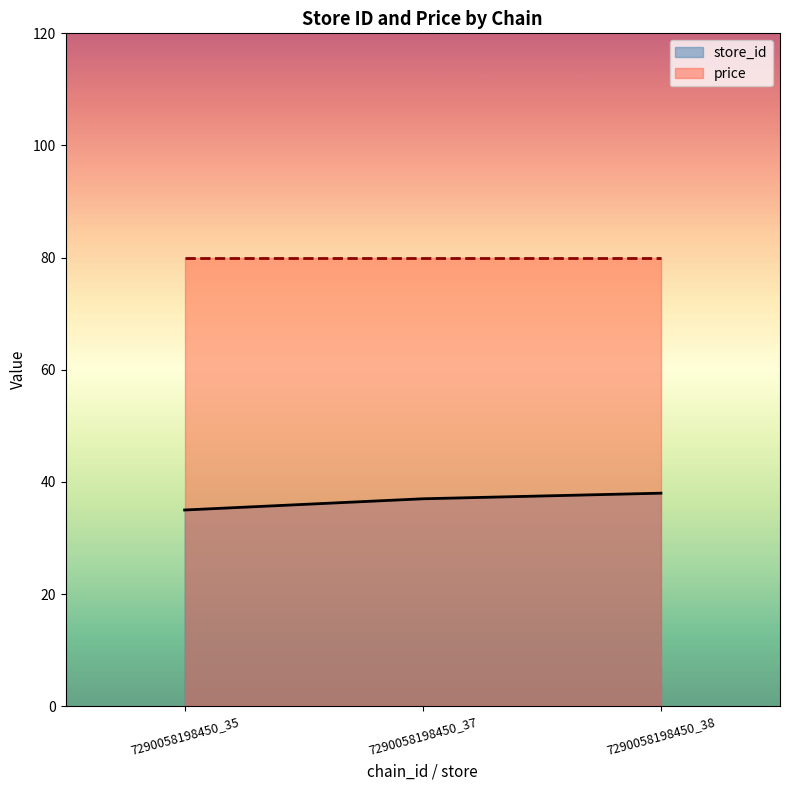

Which label corresponds to the smallest value in the chart?

7290058198450_35